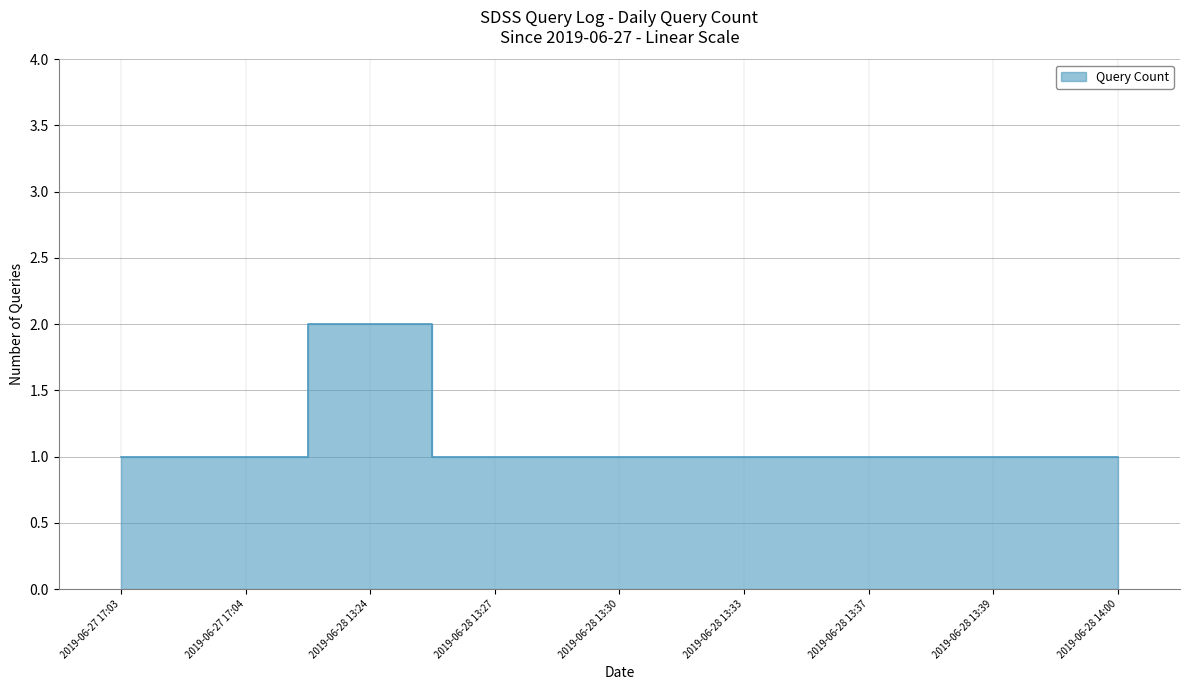

What is the value of the 3rd point from the left?

2